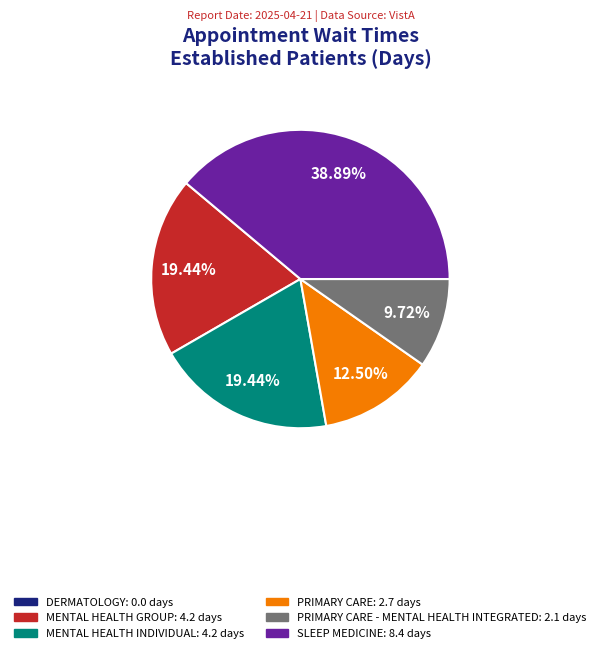

Is there any slice that represents more than half of the pie?

No